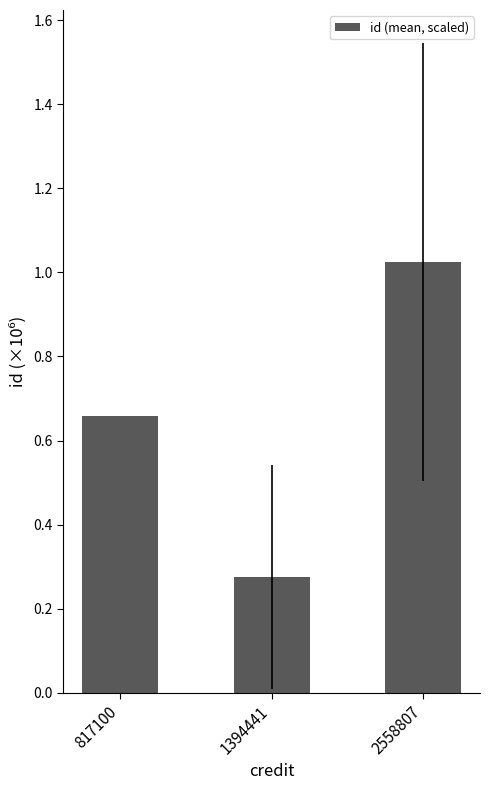

Which has a higher value, 2558807 or 1394441?

2558807